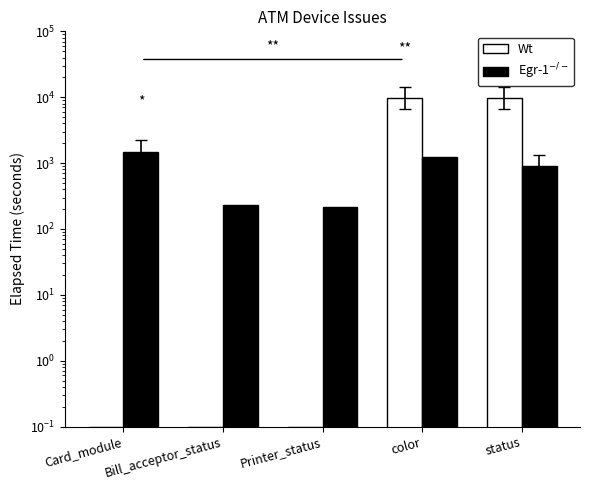

Between Card_module and status, which series saw the biggest shift?

Wt